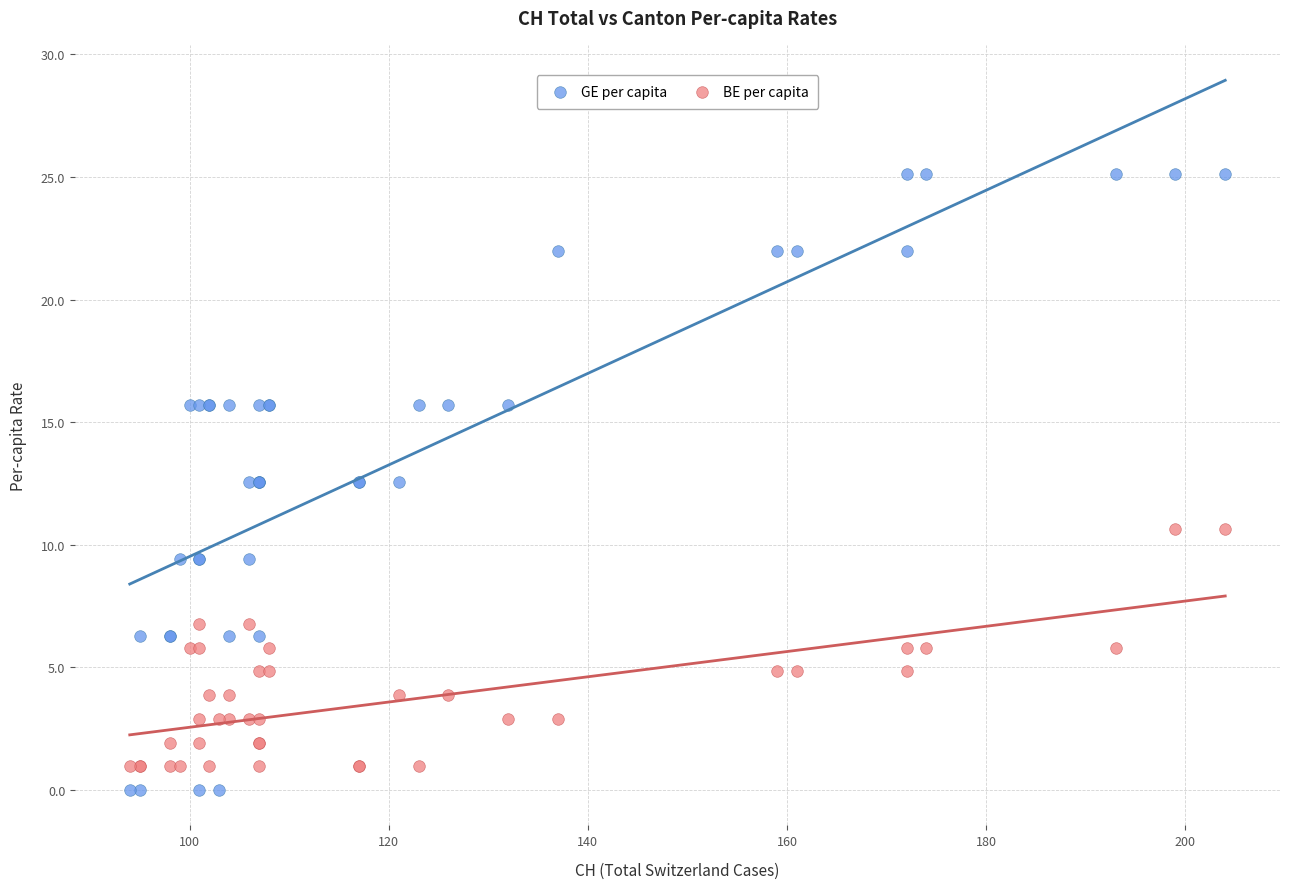

Which series contains the highest Y value?

GE per capita